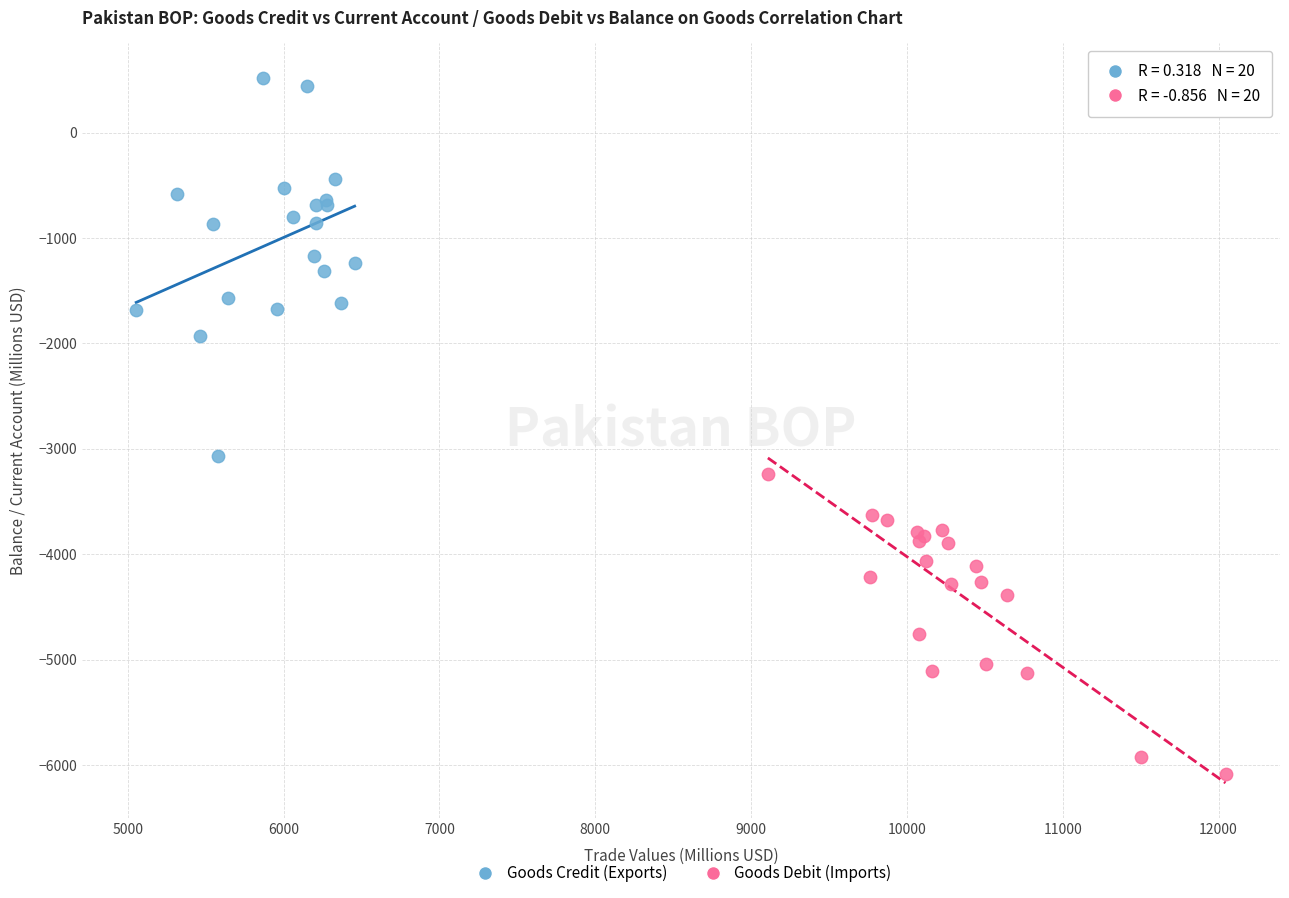

Which series reaches the maximum Y coordinate?

Goods Credit (Exports)